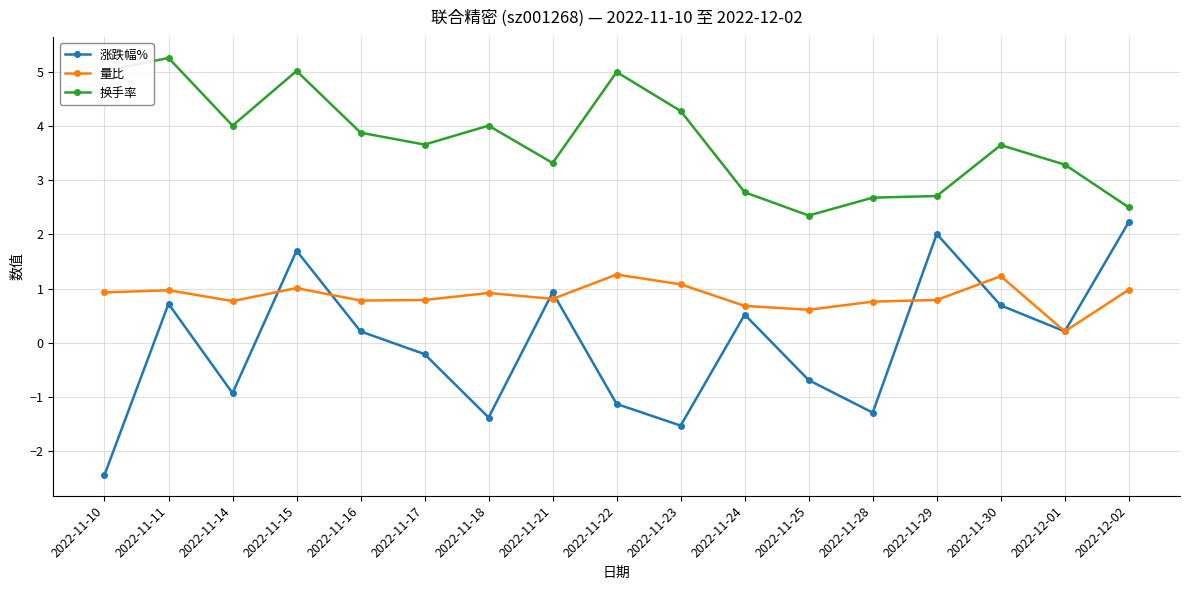

At which category does 量比 reach its first local valley?

2022-11-14